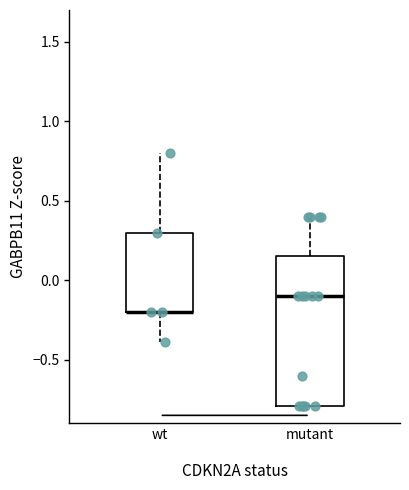

Reading left to right, transcribe this box plot: for each box, give where its median line is, the range the box spans, and where its two whiskers end, as read against the y-axis. The values are not printed on the chart, so give them approximately, as read against the axis.

wt: median -0.20 (drawn on the box's lower edge), box -0.20 to 0.30, whiskers -0.40 to 0.80
mutant: median -0.10, box -0.80 to 0.15, whiskers -0.80 to 0.40